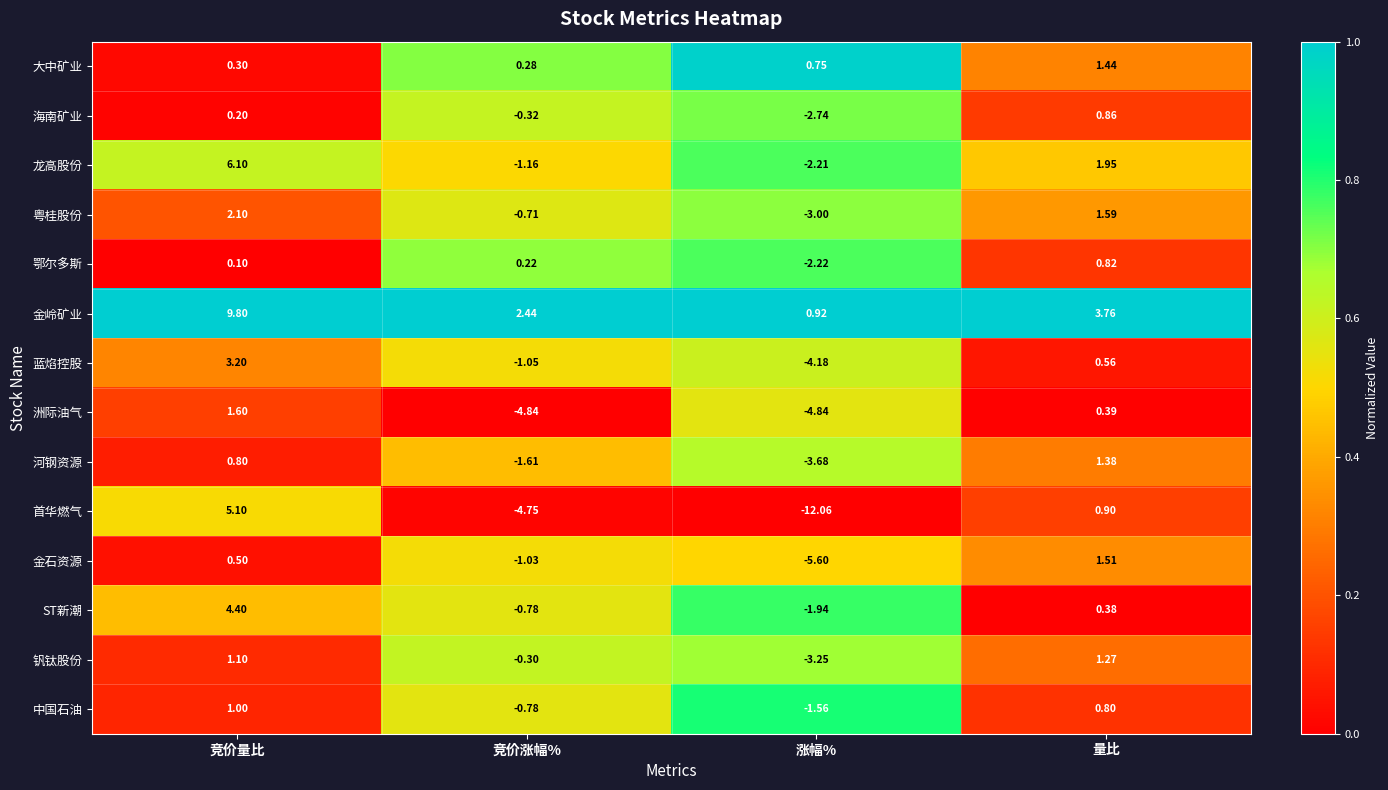

At 量比, list the series in order from smallest to largest.

ST新潮, 洲际油气, 蓝焰控股, 中国石油, 鄂尔多斯, 海南矿业, 首华燃气, 钒钛股份, 河钢资源, 大中矿业, 金石资源, 粤桂股份, 龙高股份, 金岭矿业